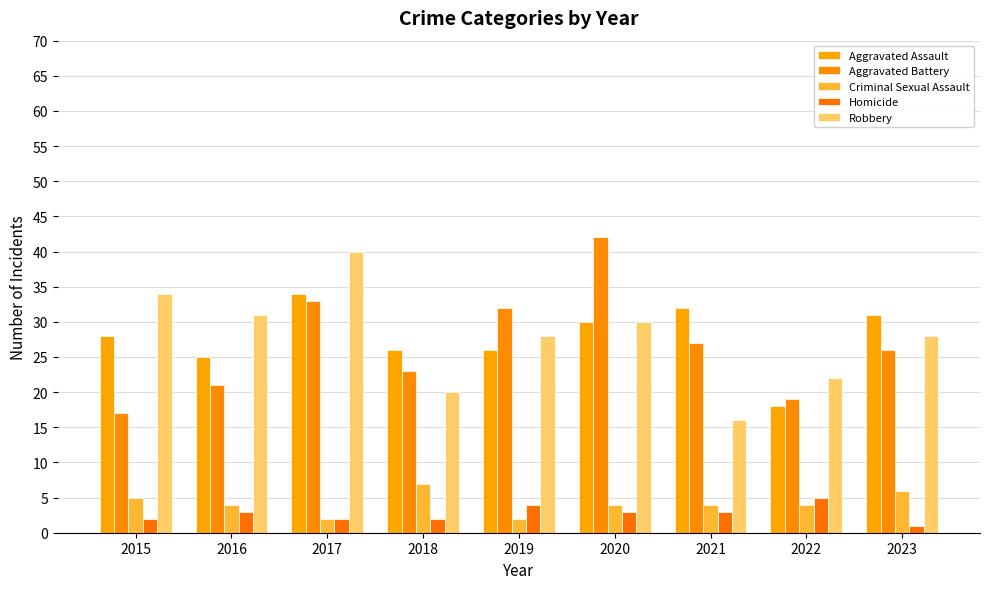

How many Homicide values are between 2 and 3?

6